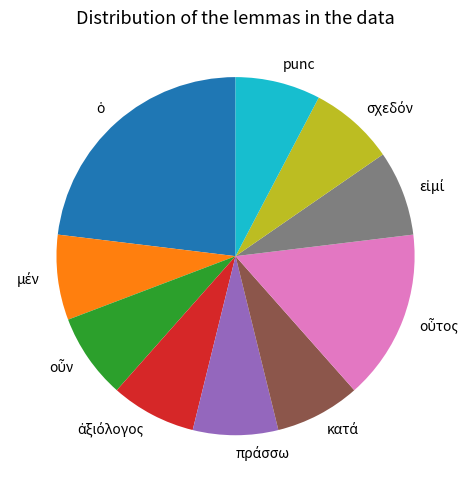

Does any single category account for the majority?

No